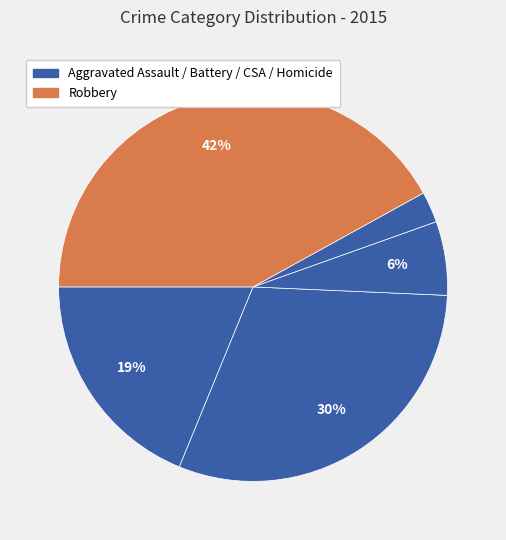

How many segments does this pie chart have?

5